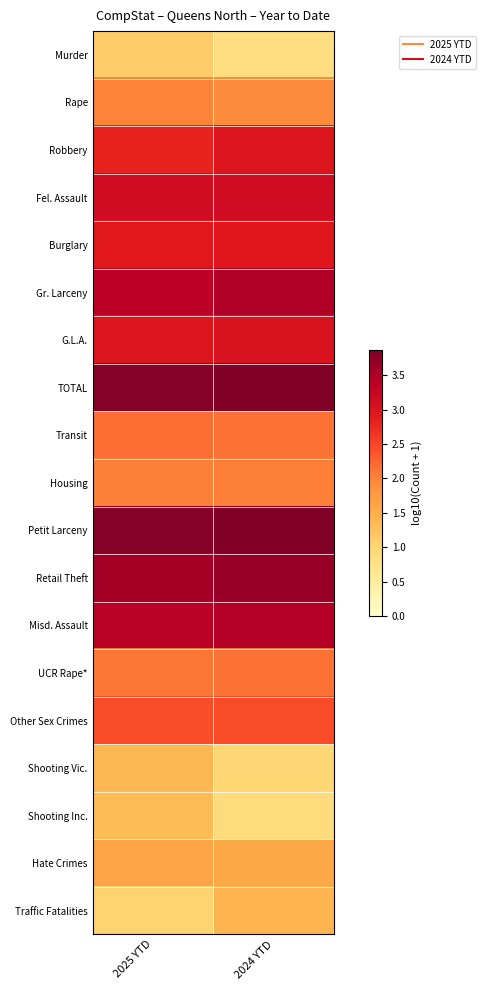

Rank the series at 2024 YTD from lowest to highest value.

Murder, Shooting Inc., Shooting Vic., Traffic Fatalities, Hate Crimes, Rape, Housing, Transit, UCR Rape*, Other Sex Crimes, Burglary, Robbery, G.L.A., Fel. Assault, Misd. Assault, Gr. Larceny, Retail Theft, Petit Larceny, TOTAL